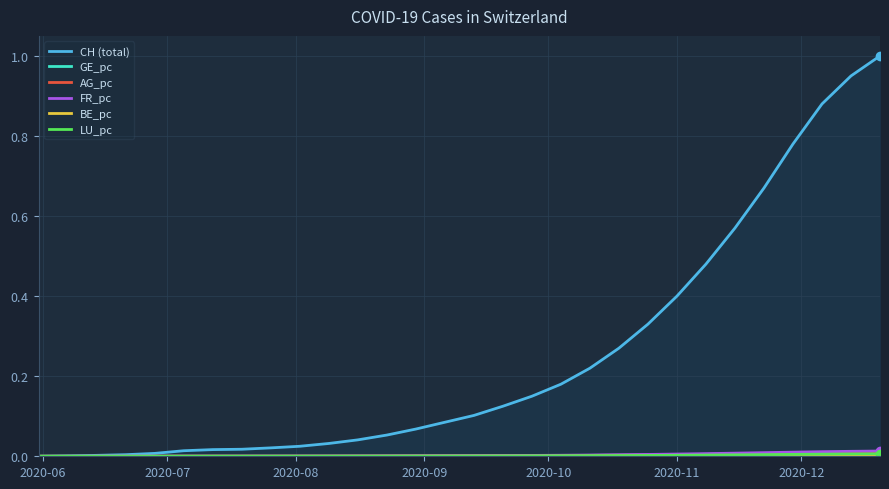

At how many categories does at least one series exceed 0?

29